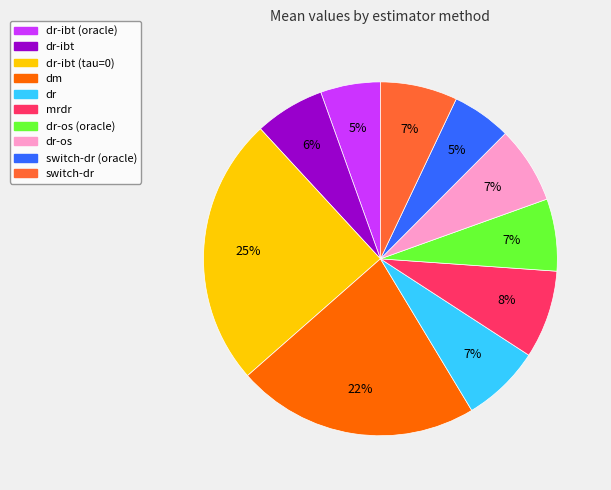

The mrdr slice represents 8% of the pie. True or false?

True